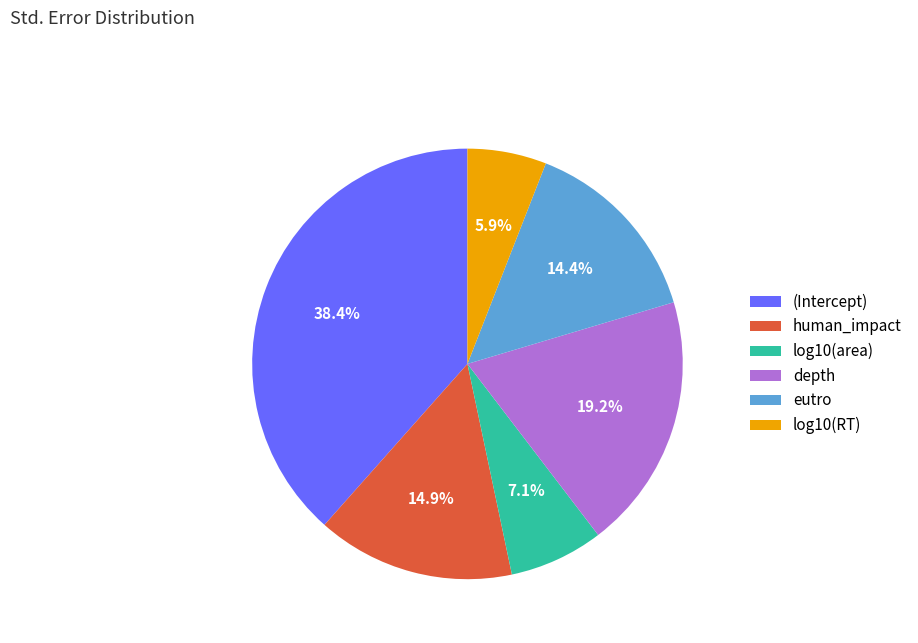

To the nearest percent, what portion does (Intercept) represent?

38%